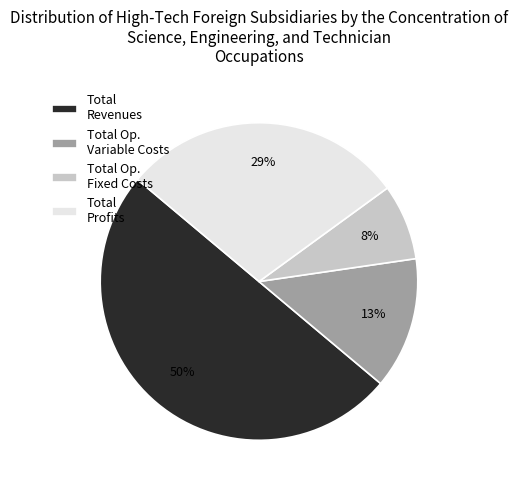

True or false: Total Profits accounts for 29% of the total.

True